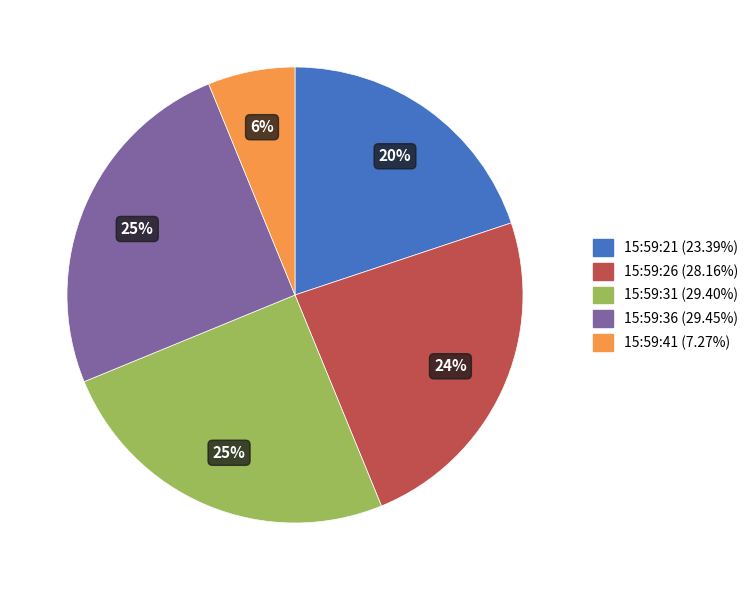

True or false: 15:59:36 accounts for 18% of the total.

False